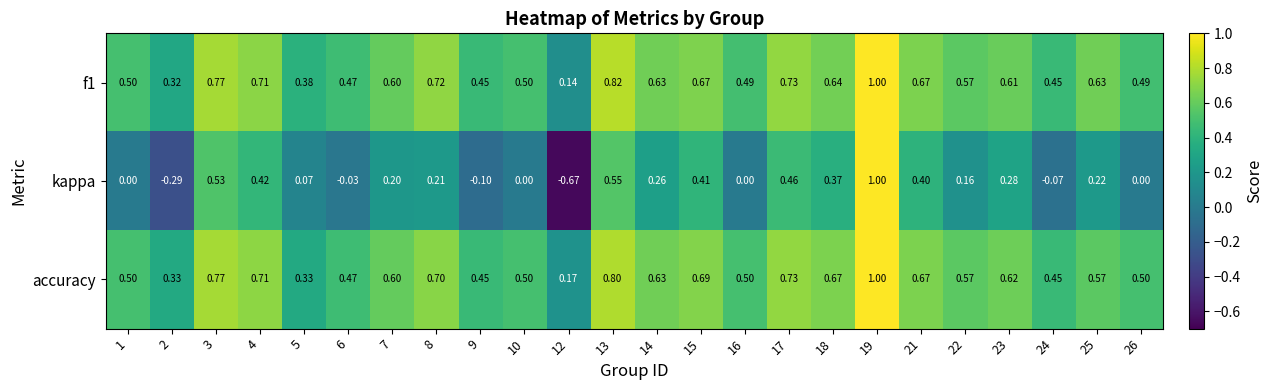

Which series has the widest spread of values?

kappa